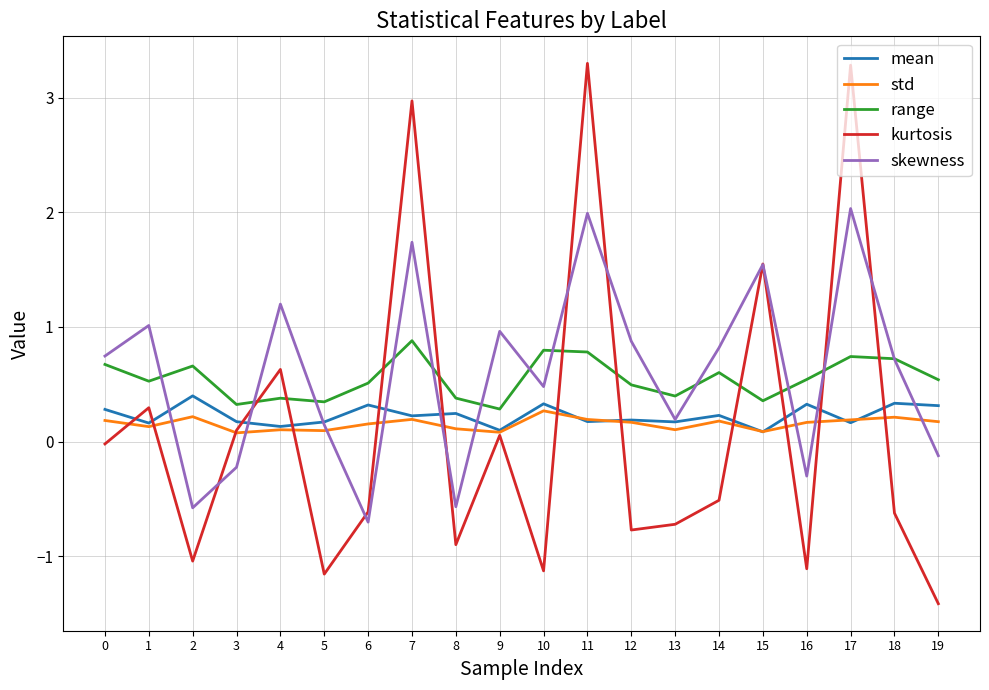

Which series has the largest range (max minus min)?

kurtosis